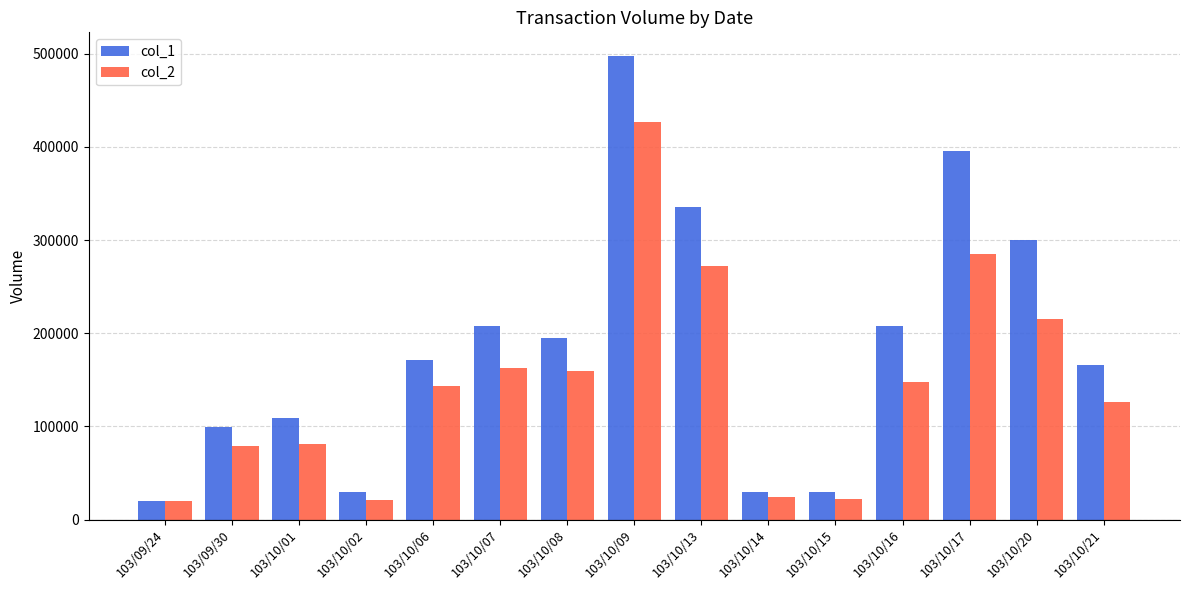

Which series changed the most between 103/10/16 and 103/10/20?

col_1